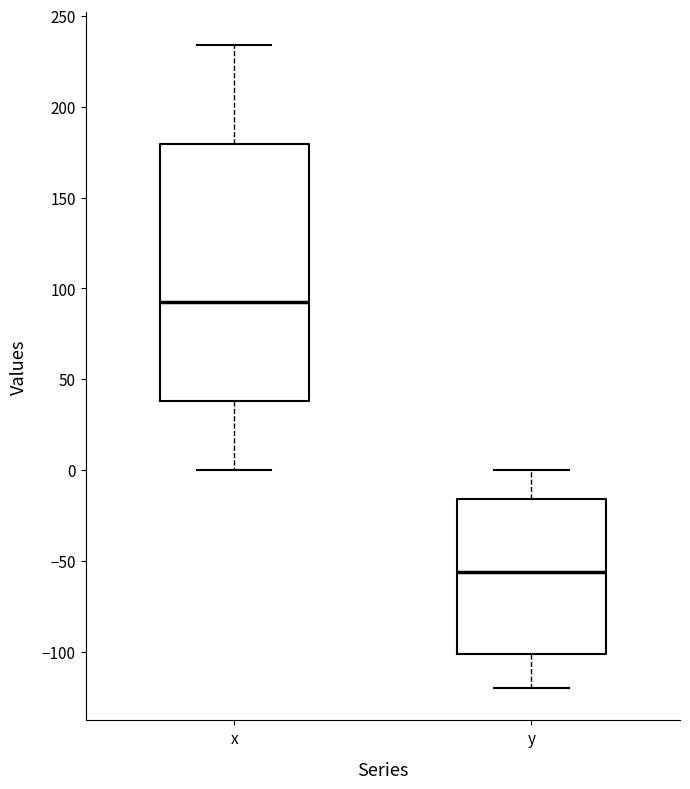

Reading left to right, read every box against the y-axis: the position of its median line, the range the box covers, and the ends of its whiskers. The values are not printed on the chart, so give them approximately, as read against the axis.

x: median 90, box 40 to 180, whiskers 0 to 235
y: median -55, box -100 to -15, whiskers -120 to 0